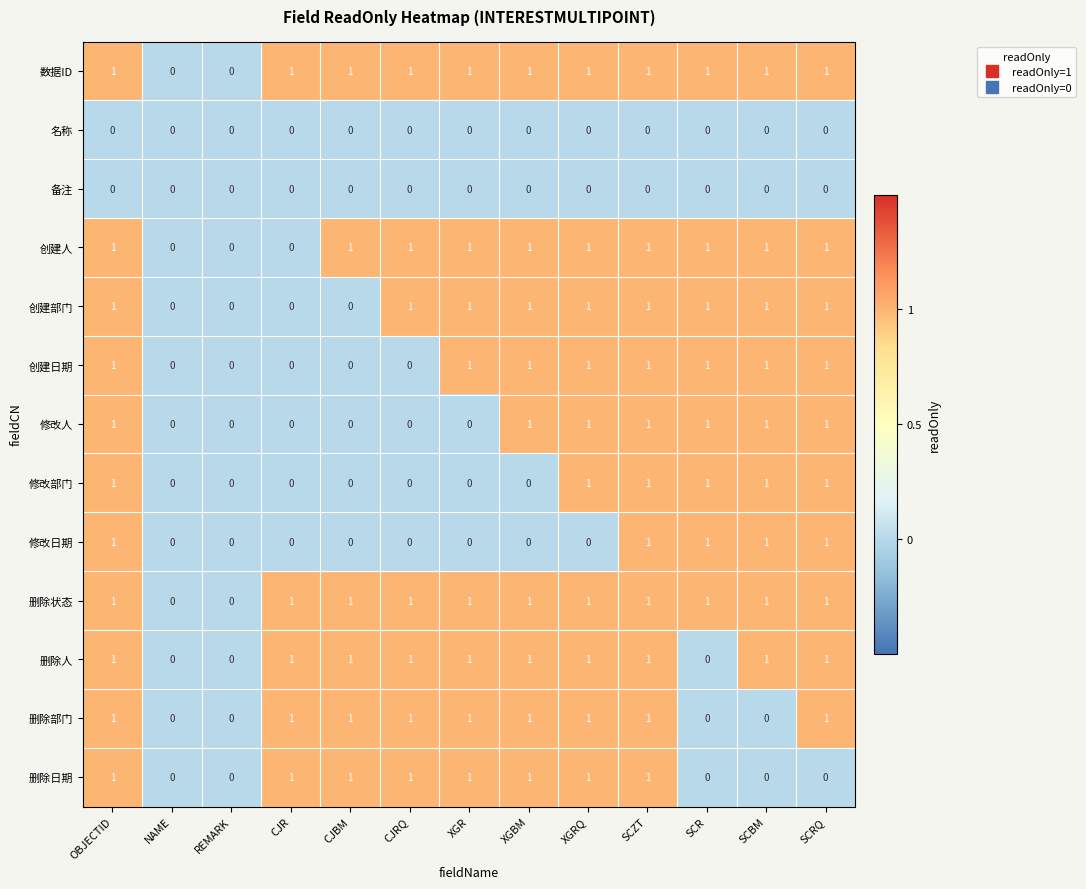

What is the sum of all 创建部门 values?

9